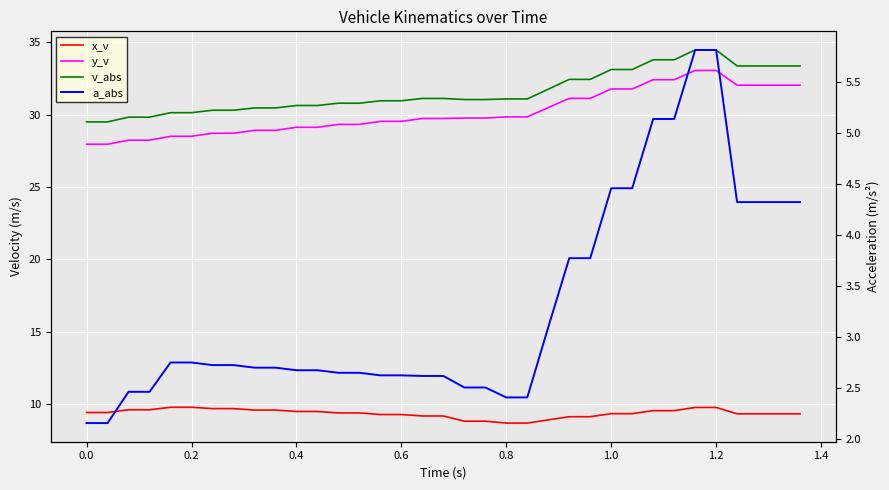

List the series in order of their peak value, highest first.

v_abs, y_v, x_v, a_abs